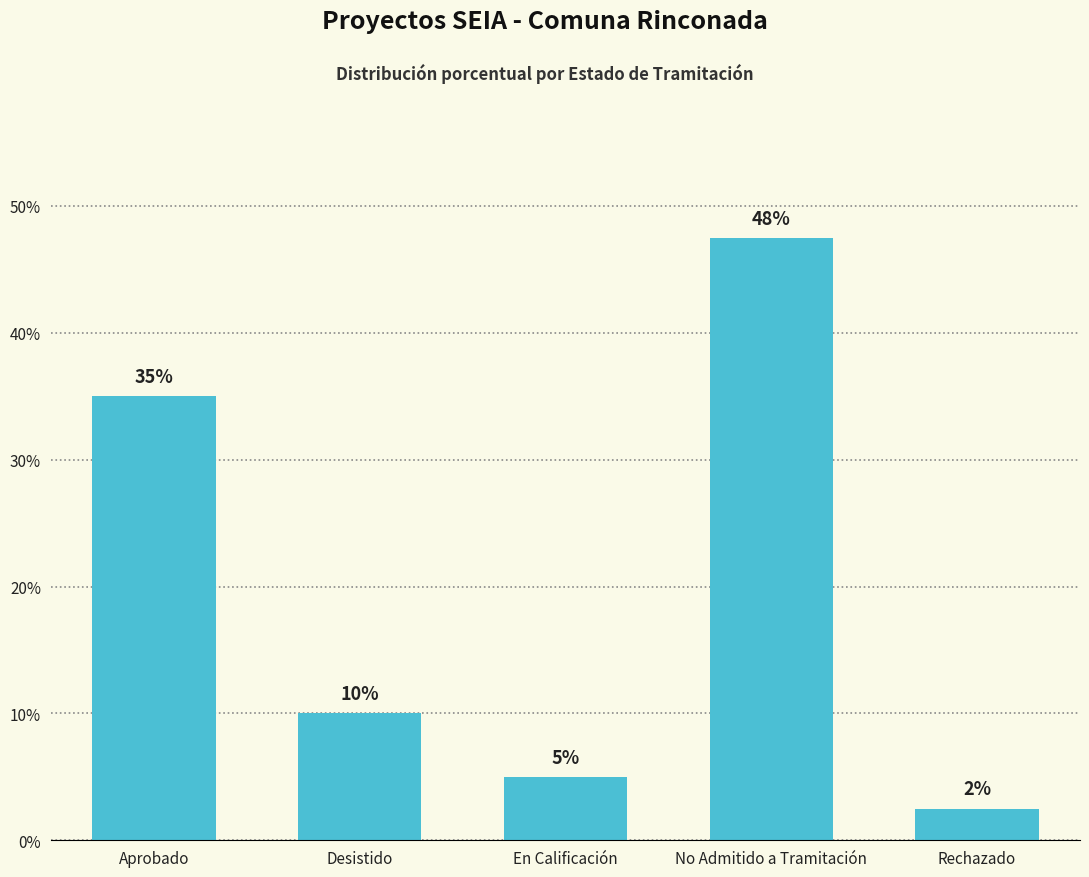

What is the approximate value at No Admitido a Tramitación?

47.5